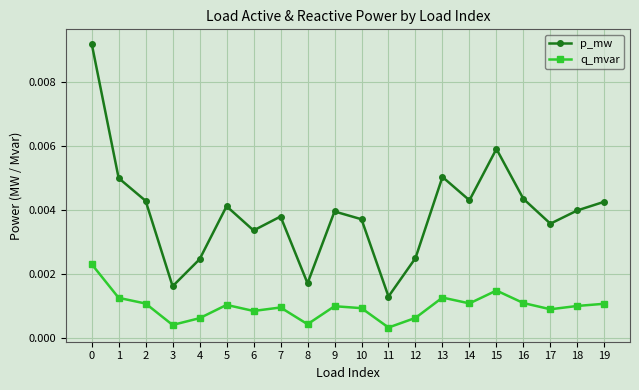

List the series in order of their peak value, lowest first.

q_mvar, p_mw